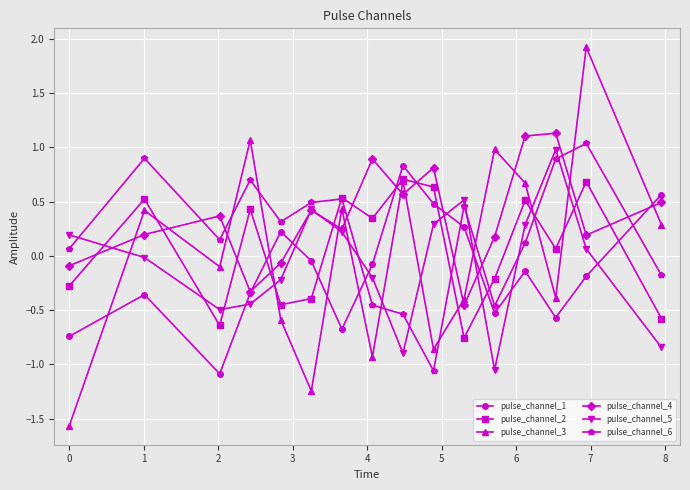

What is the highest value of the pulse_channel_3 series?

1.9